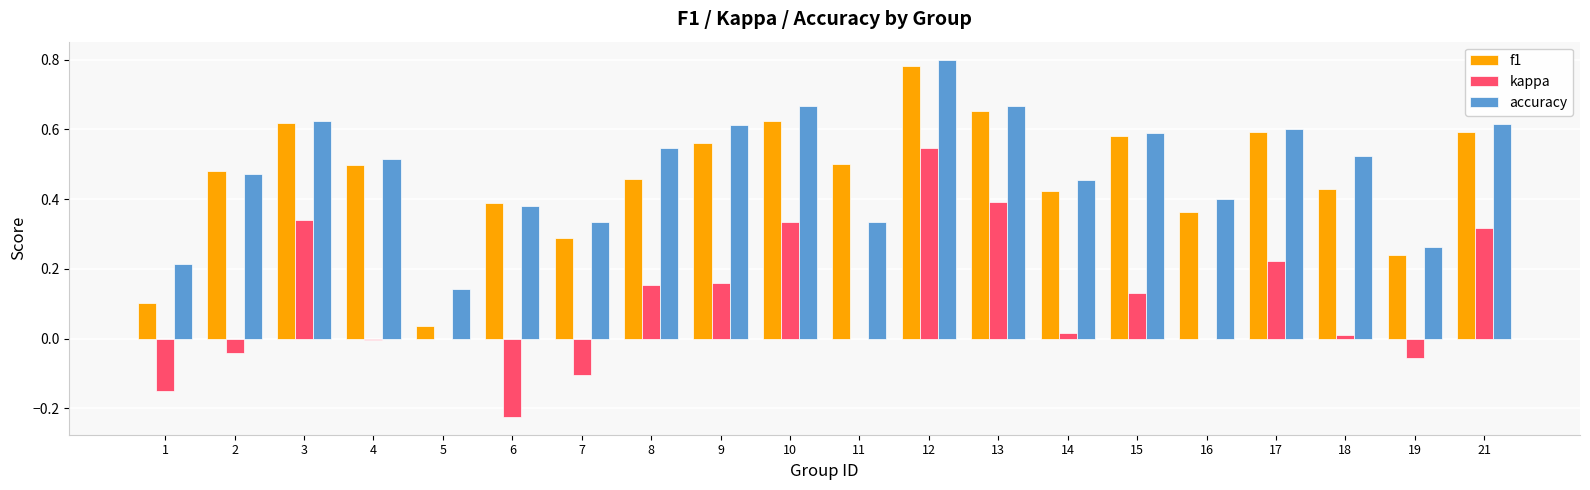

What is the sum of all kappa values?

2.0